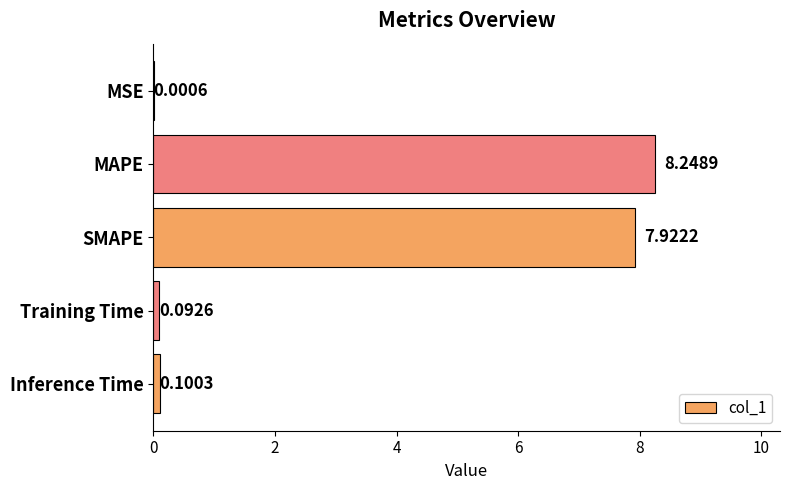

How many series are shown in this chart?

1